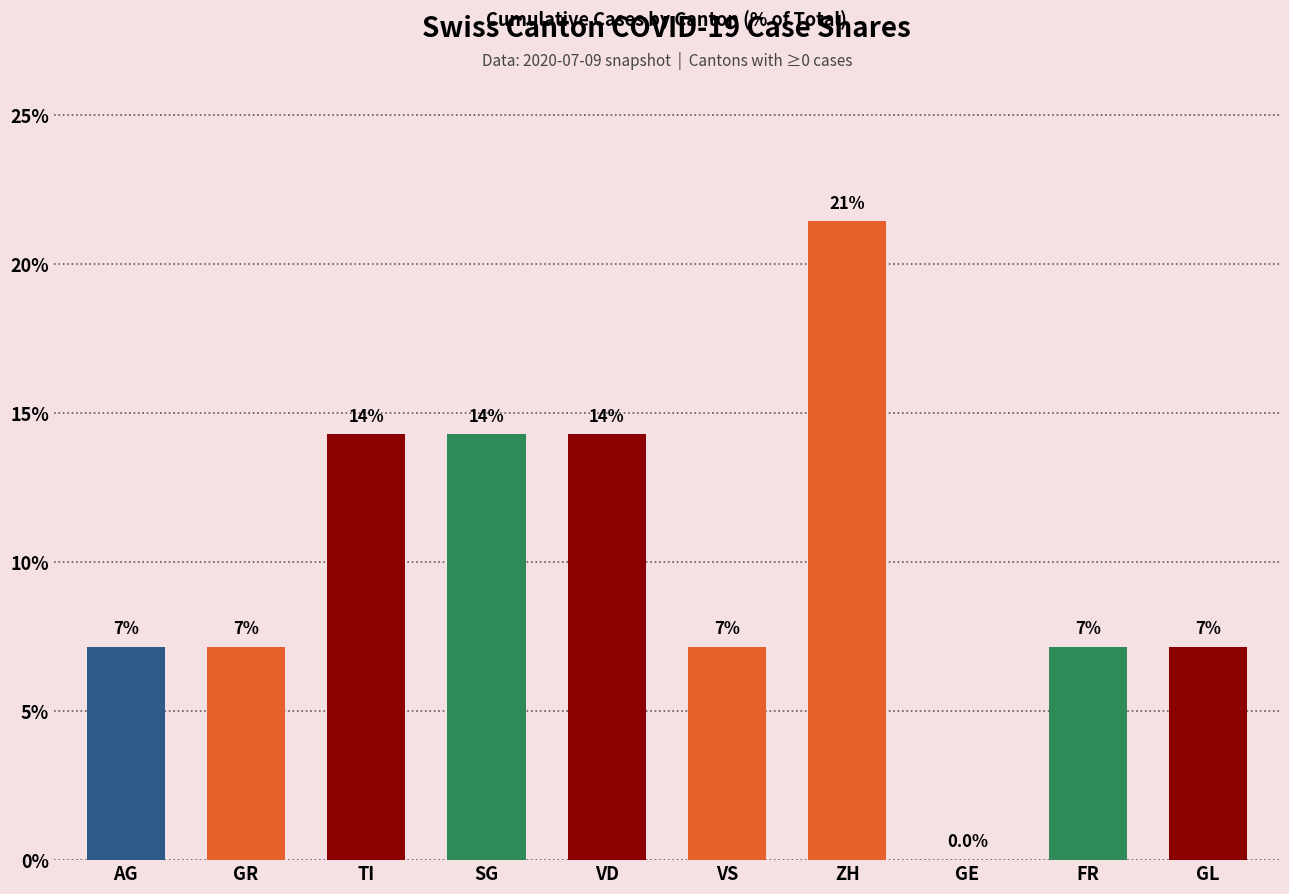

Reading left to right, what are all the values shown in this chart?

7.1	7.1	14.3	14.3	14.3	7.1	21.4	0.0	7.1	7.1